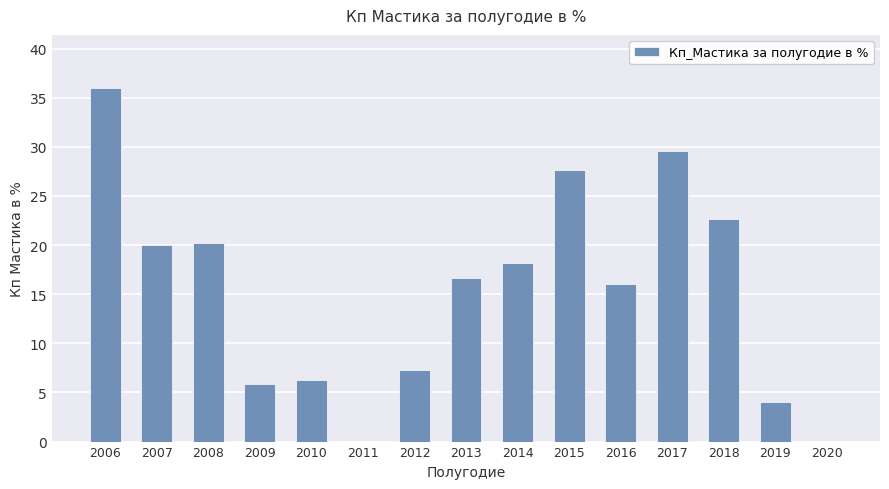

What is the average value?

15.4